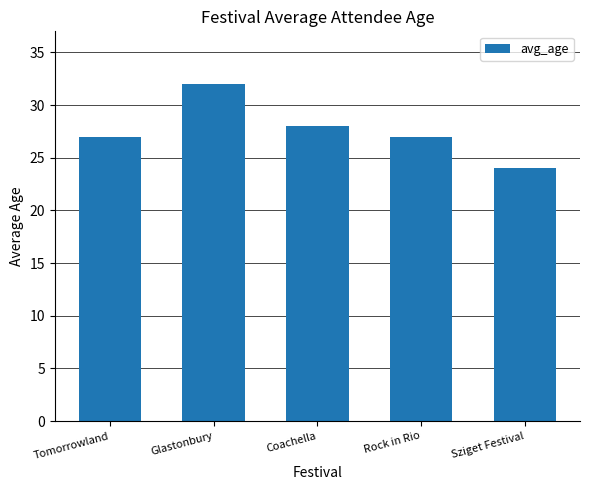

Count the number of categories in the chart.

5